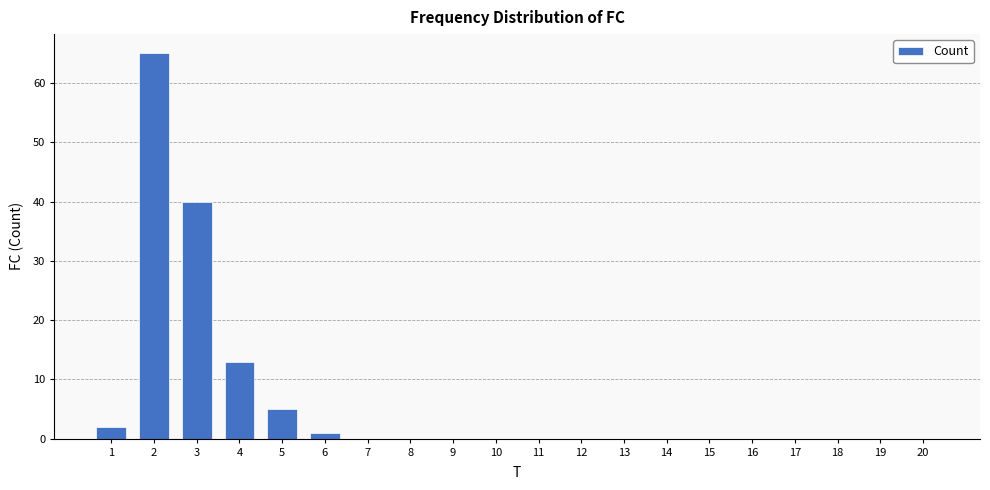

True or false: the data shows 39 at 12.

False